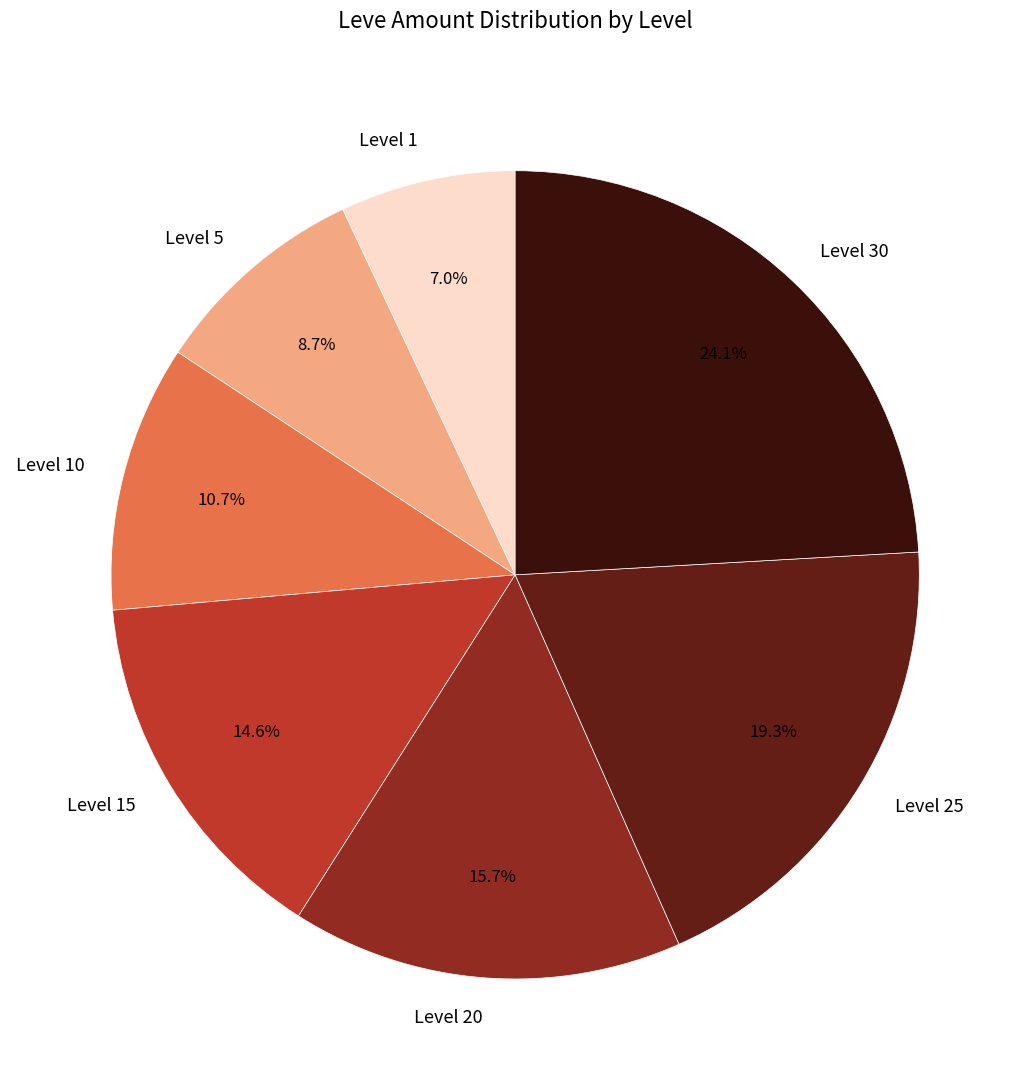

What is the ratio of the value at Level 10 to the value at Level 30?

0.4